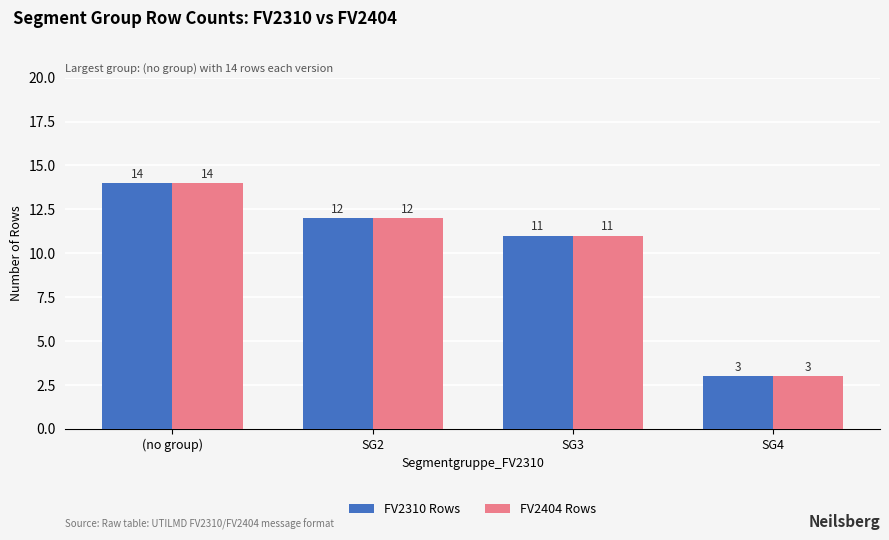

How many values in the FV2404 Rows series are below 12?

2